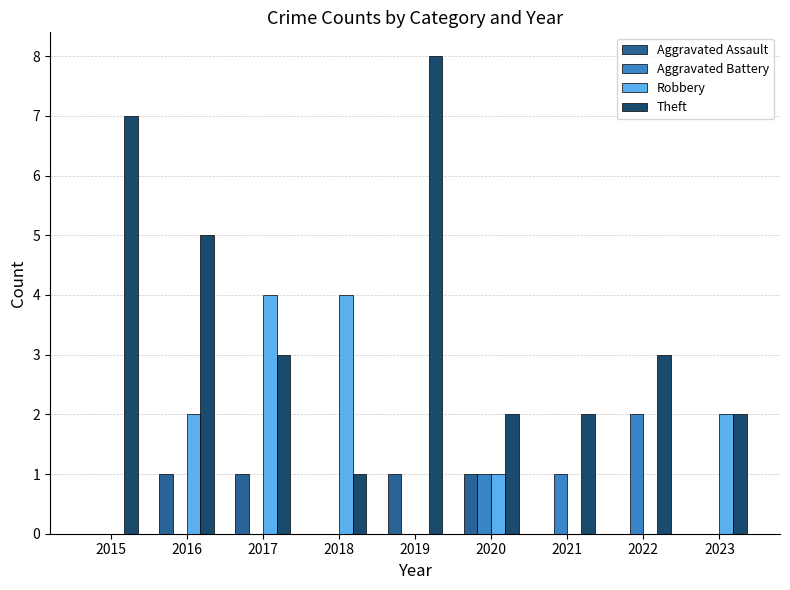

What is the total value across all series at 2019?

9